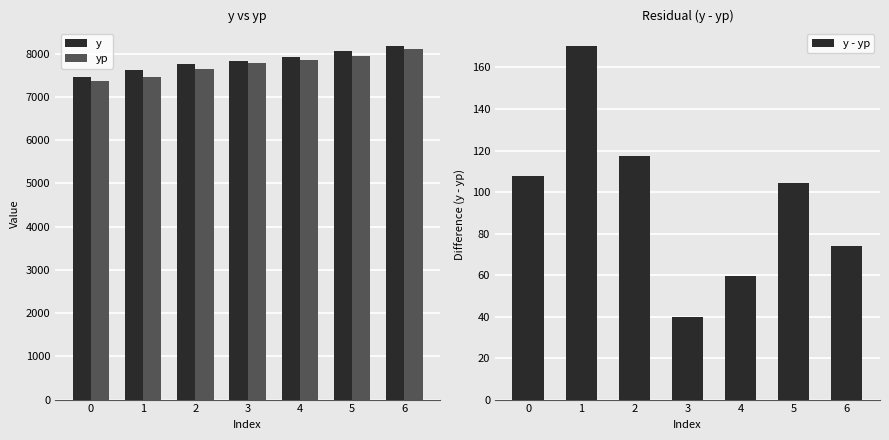

Is it true that y - yp equals 74.1 at 6?

True